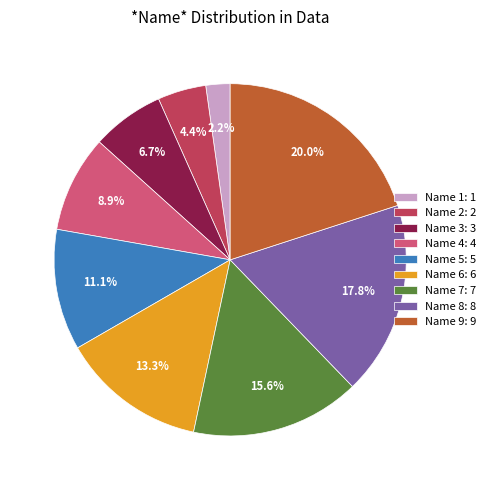

To the nearest percent, what is the average slice percentage?

11%